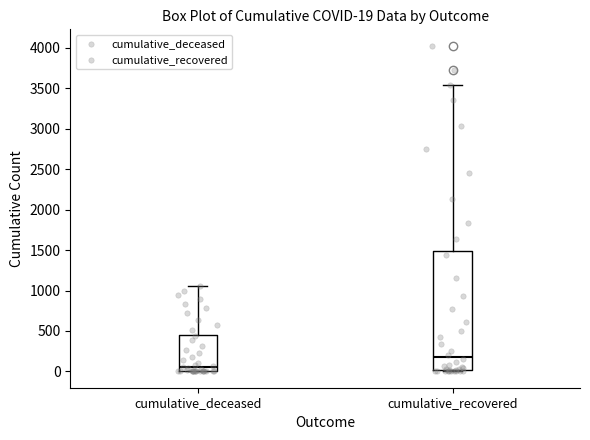

Which box's median line is the lowest?

cumulative_deceased